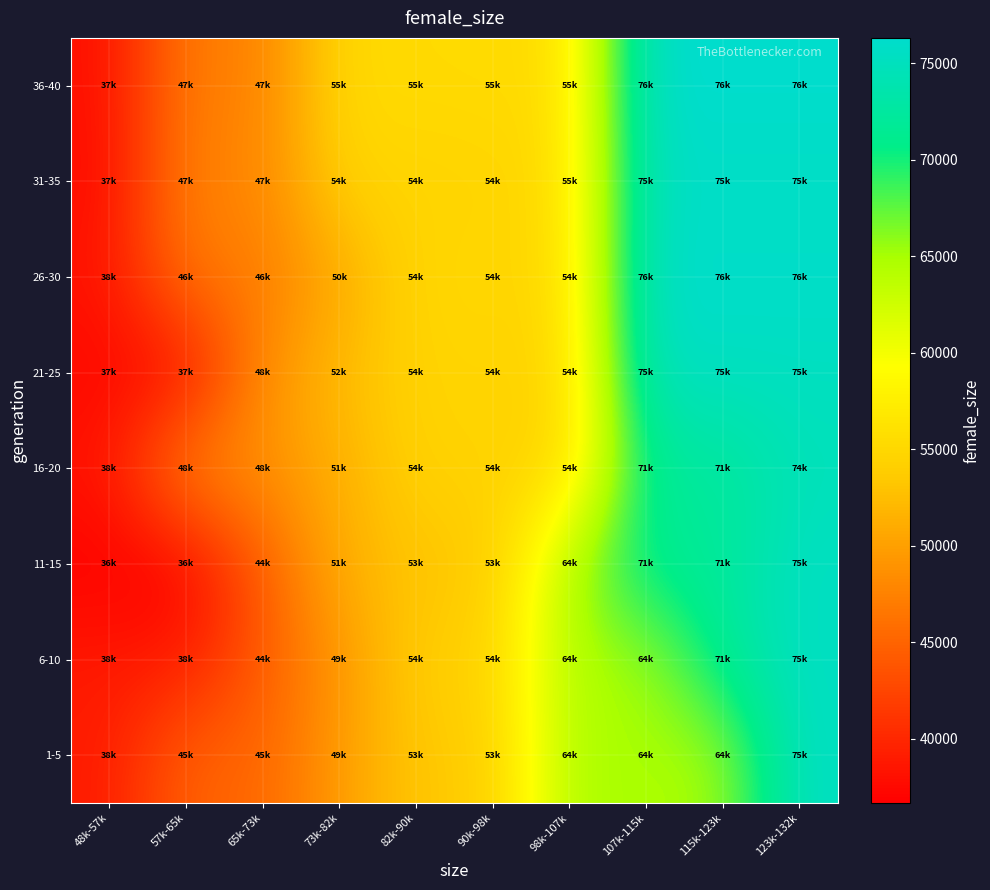

Reading left to right, list all the values displayed in this chart.

1-5: 48k-57k=38845.0	57k-65k=45110.0	65k-73k=45110.0	73k-82k=49727.3	82k-90k=53516.0	90k-98k=53516.0	98k-107k=64879.0	107k-115k=64879.0	115k-123k=64879.0	123k-132k=75526.0
6-10: 48k-57k=38845.0	57k-65k=38845.0	65k-73k=44394.0	73k-82k=49101.0	82k-90k=54198.0	90k-98k=54198.0	98k-107k=64879.0	107k-115k=64879.0	115k-123k=71868.0	123k-132k=75526.0
11-15: 48k-57k=36658.0	57k-65k=36658.0	65k-73k=44394.0	73k-82k=51309.0	82k-90k=53074.0	90k-98k=53074.0	98k-107k=64879.0	107k-115k=71868.0	115k-123k=71868.0	123k-132k=75526.0
16-20: 48k-57k=38339.0	57k-65k=48757.0	65k-73k=48757.0	73k-82k=51309.0	82k-90k=54497.5	90k-98k=54497.5	98k-107k=54497.5	107k-115k=71868.0	115k-123k=71868.0	123k-132k=74633.0
21-25: 48k-57k=37351.0	57k-65k=37351.0	65k-73k=48757.0	73k-82k=52428.0	82k-90k=54554.0	90k-98k=54554.0	98k-107k=54554.0	107k-115k=75307.0	115k-123k=75307.0	123k-132k=75307.0
26-30: 48k-57k=38277.0	57k-65k=46805.0	65k-73k=46805.0	73k-82k=50678.0	82k-90k=54967.0	90k-98k=54967.0	98k-107k=54967.0	107k-115k=76047.0	115k-123k=76047.0	123k-132k=76047.0
31-35: 48k-57k=37553.0	57k-65k=47751.0	65k-73k=47751.0	73k-82k=54570.0	82k-90k=54570.0	90k-98k=54570.0	98k-107k=55383.0	107k-115k=75557.0	115k-123k=75557.0	123k-132k=75557.0
36-40: 48k-57k=37904.0	57k-65k=47243.0	65k-73k=47243.0	73k-82k=55230.0	82k-90k=55230.0	90k-98k=55383.0	98k-107k=55383.0	107k-115k=76306.0	115k-123k=76306.0	123k-132k=76306.0